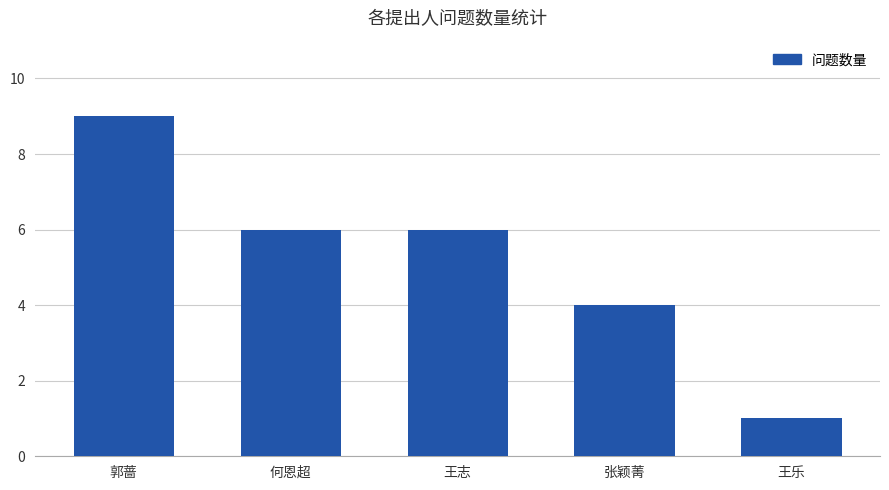

What position from the left is 王乐?

5